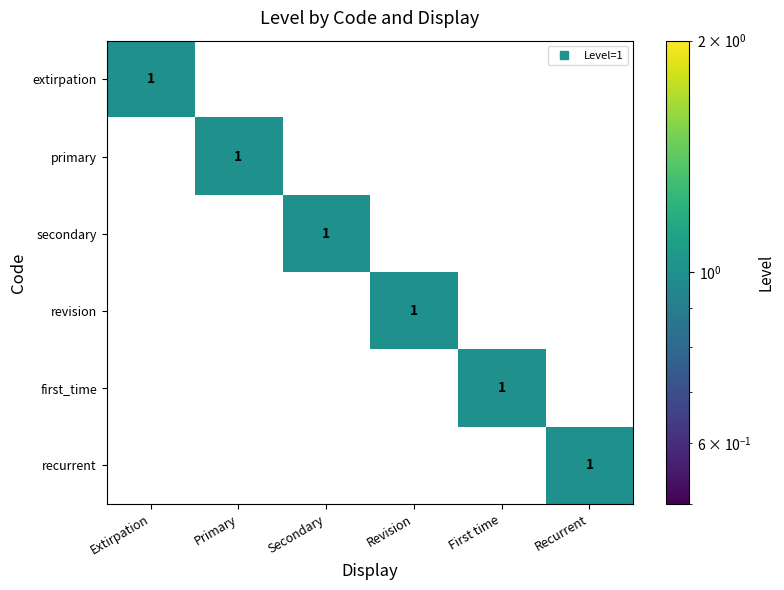

How many series are shown in this chart?

6